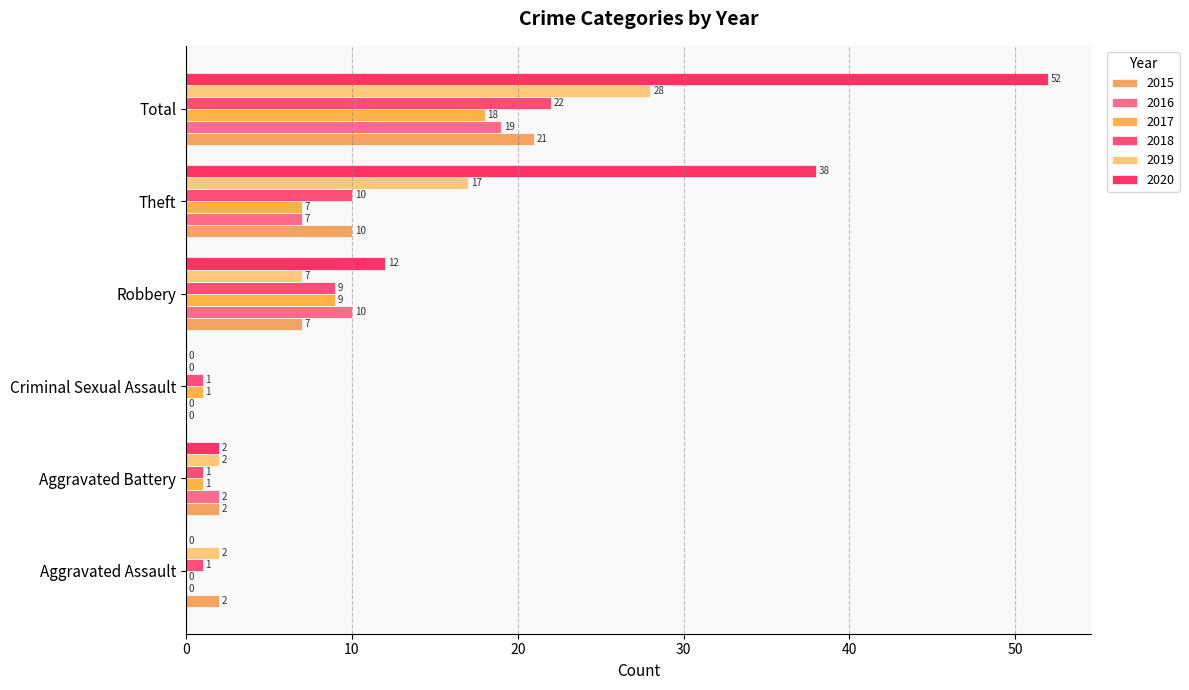

How many values in the 2017 series are below 7?

3